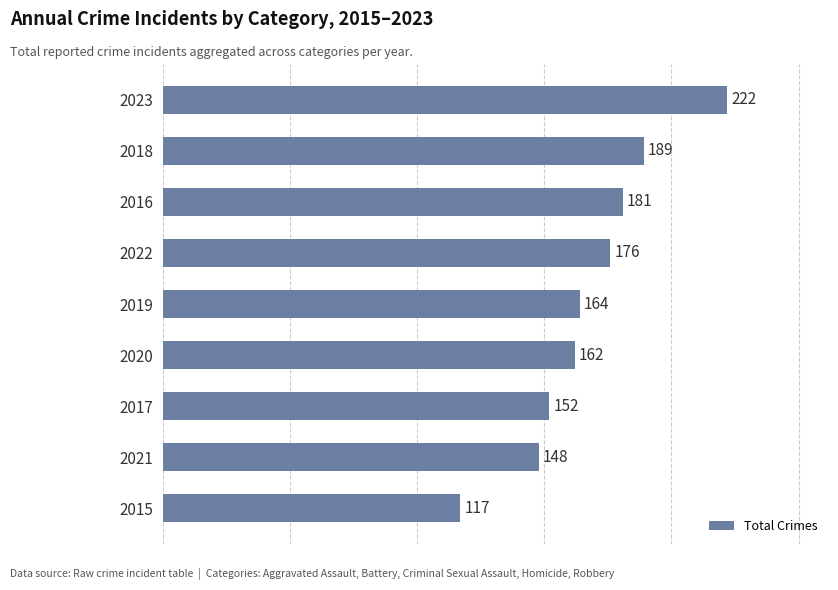

Where is the data nearest to the value 169?

2019